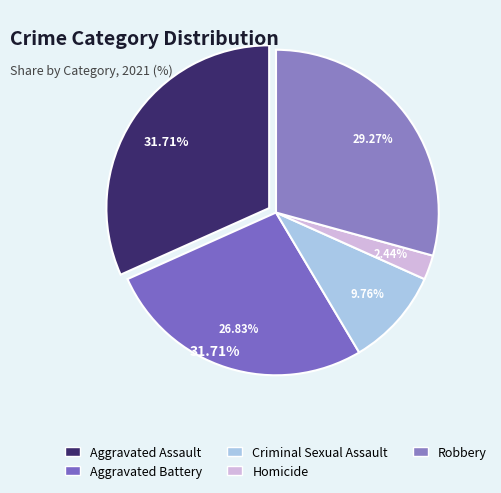

Does any single category account for the majority?

No